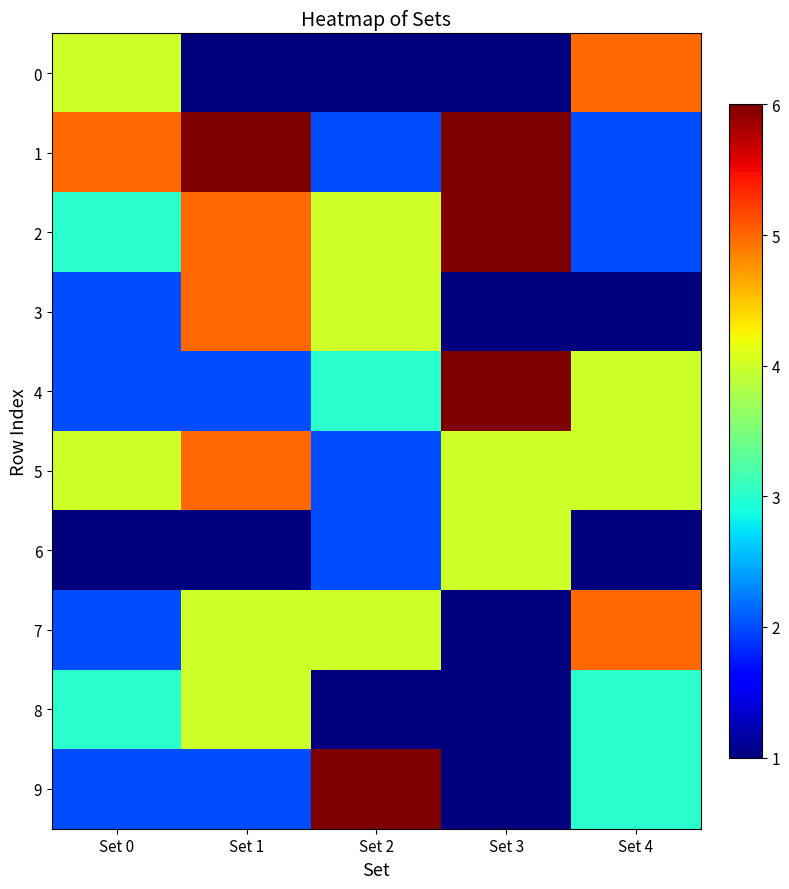

Reading left to right, list all the values displayed in this chart.

0: Set 0=4	Set 1=1	Set 2=1	Set 3=1	Set 4=5
1: Set 0=5	Set 1=6	Set 2=2	Set 3=6	Set 4=2
2: Set 0=3	Set 1=5	Set 2=4	Set 3=6	Set 4=2
3: Set 0=2	Set 1=5	Set 2=4	Set 3=1	Set 4=1
4: Set 0=2	Set 1=2	Set 2=3	Set 3=6	Set 4=4
5: Set 0=4	Set 1=5	Set 2=2	Set 3=4	Set 4=4
6: Set 0=1	Set 1=1	Set 2=2	Set 3=4	Set 4=1
7: Set 0=2	Set 1=4	Set 2=4	Set 3=1	Set 4=5
8: Set 0=3	Set 1=4	Set 2=1	Set 3=1	Set 4=3
9: Set 0=2	Set 1=2	Set 2=6	Set 3=1	Set 4=3